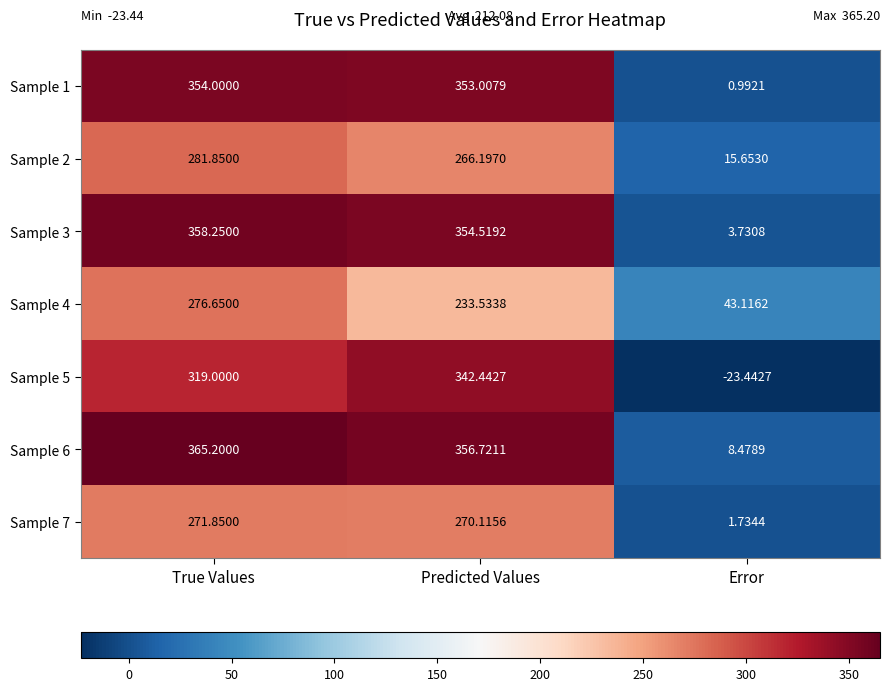

At which label does Sample 6 reach its minimum?

Error